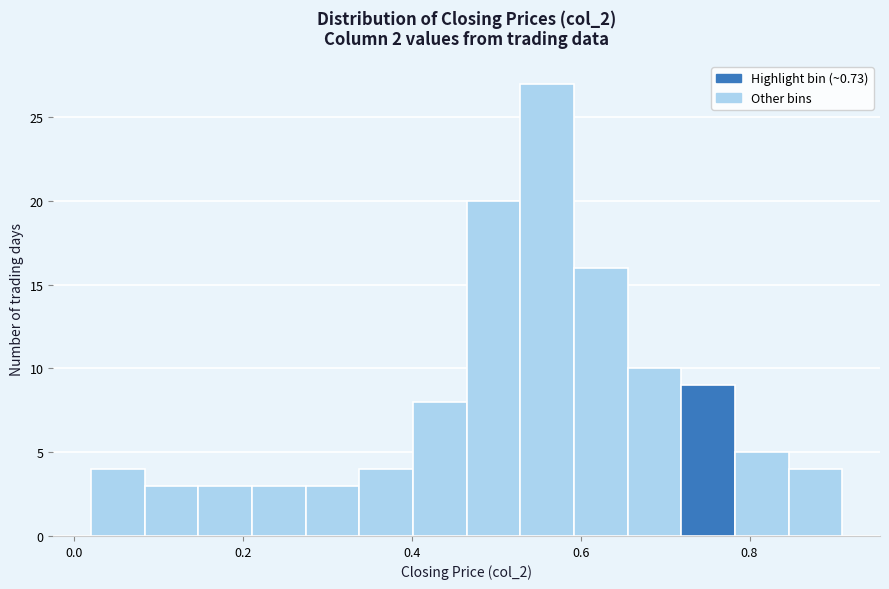

Around what value on the x-axis is the tallest bar? Give the approximate position of its centre, as read against the axis.

0.56